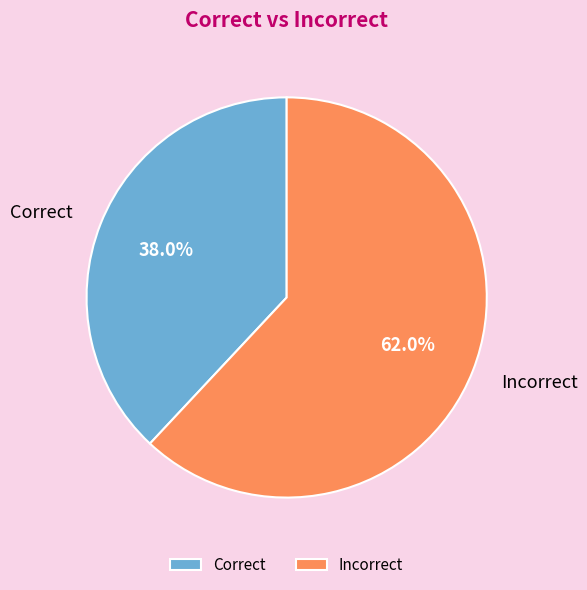

How much of the chart is everything except Correct?

62.0%